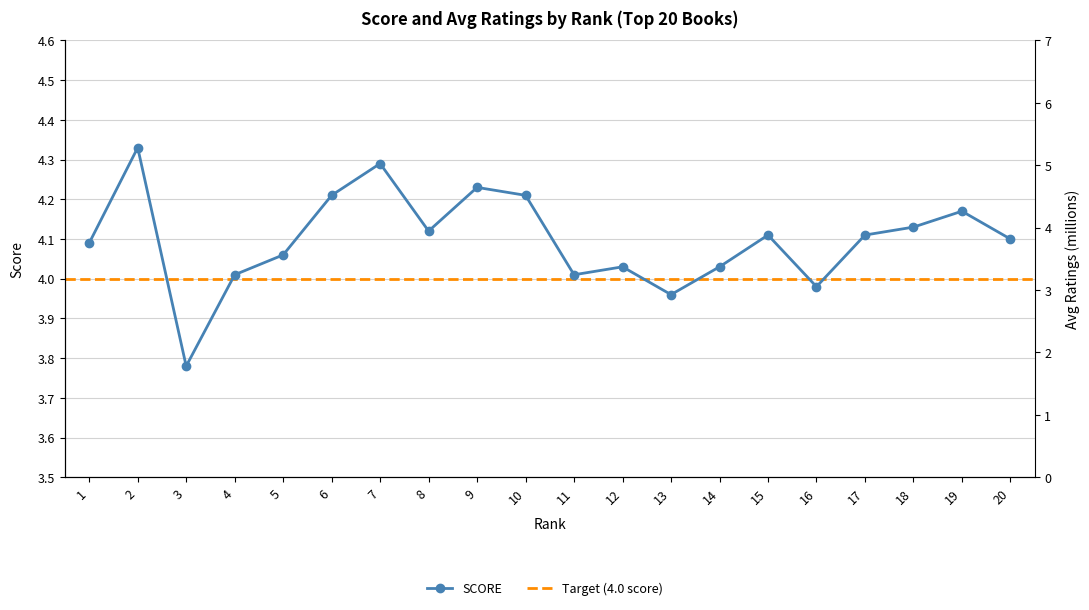

What is the value of the SCORE point at the 6th from the left?

4.2